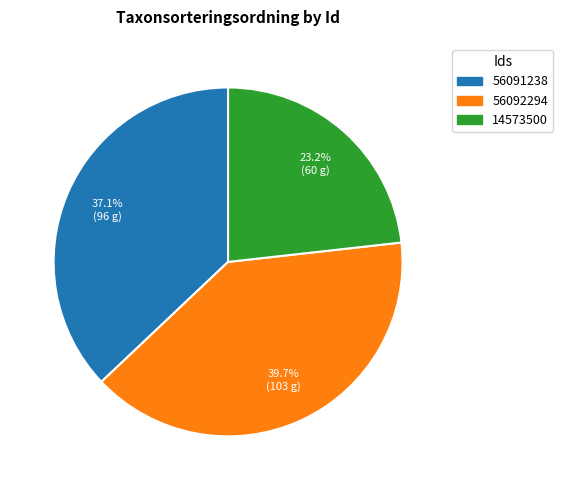

Approximately how many times larger is the value at 56091238 compared to 56092294?

0.9